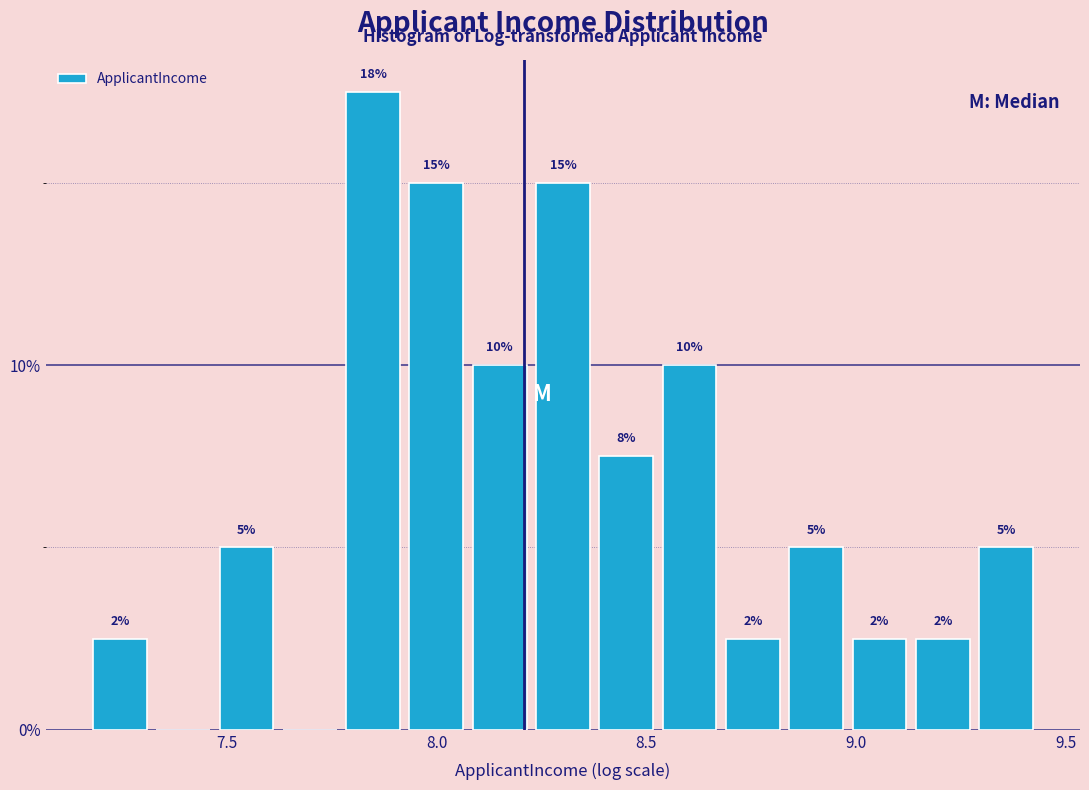

Around what value on the x-axis is the tallest bar? Give the approximate position of its centre, as read against the axis.

7.85